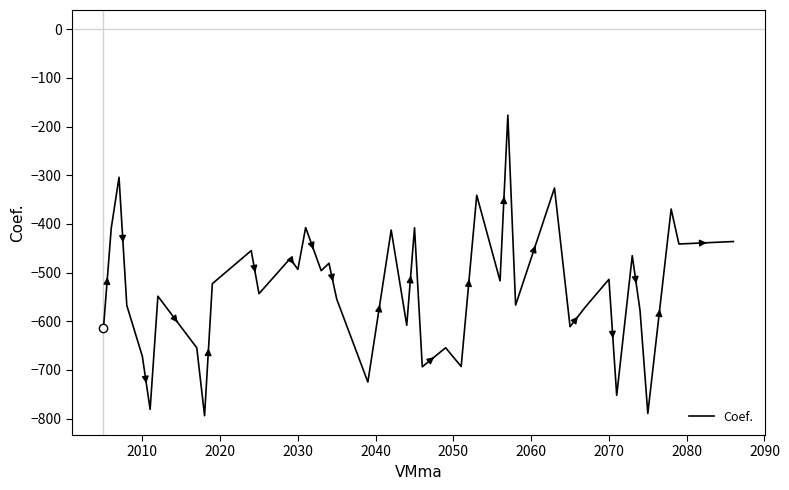

What is the smallest value displayed?

-794.0